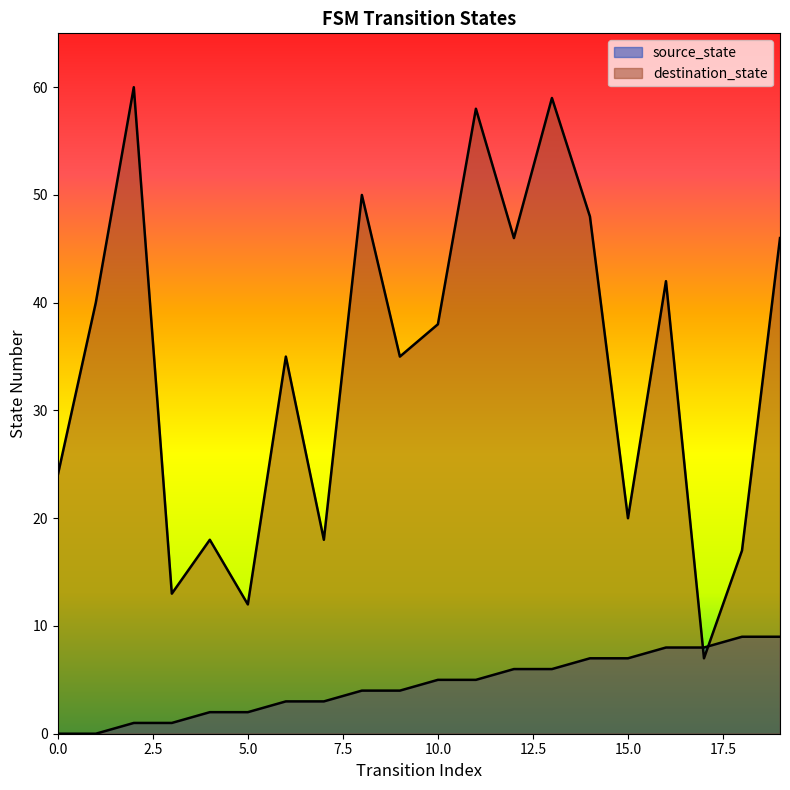

Reading left to right, what are all the values shown in this chart?

source_state: 0=0	1=0	2=1	3=1	4=2	5=2	6=3	7=3	8=4	9=4	10=5	11=5	12=6	13=6	14=7	15=7	16=8	17=8	18=9	19=9
destination_state: 0=24	1=40	2=60	3=13	4=18	5=12	6=35	7=18	8=50	9=35	10=38	11=58	12=46	13=59	14=48	15=20	16=42	17=7	18=17	19=46